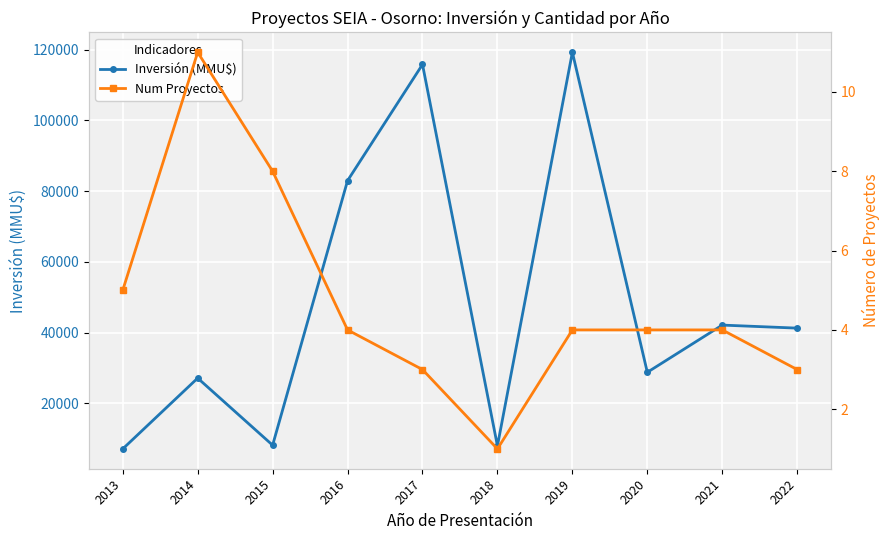

What is the greatest value displayed?

119246